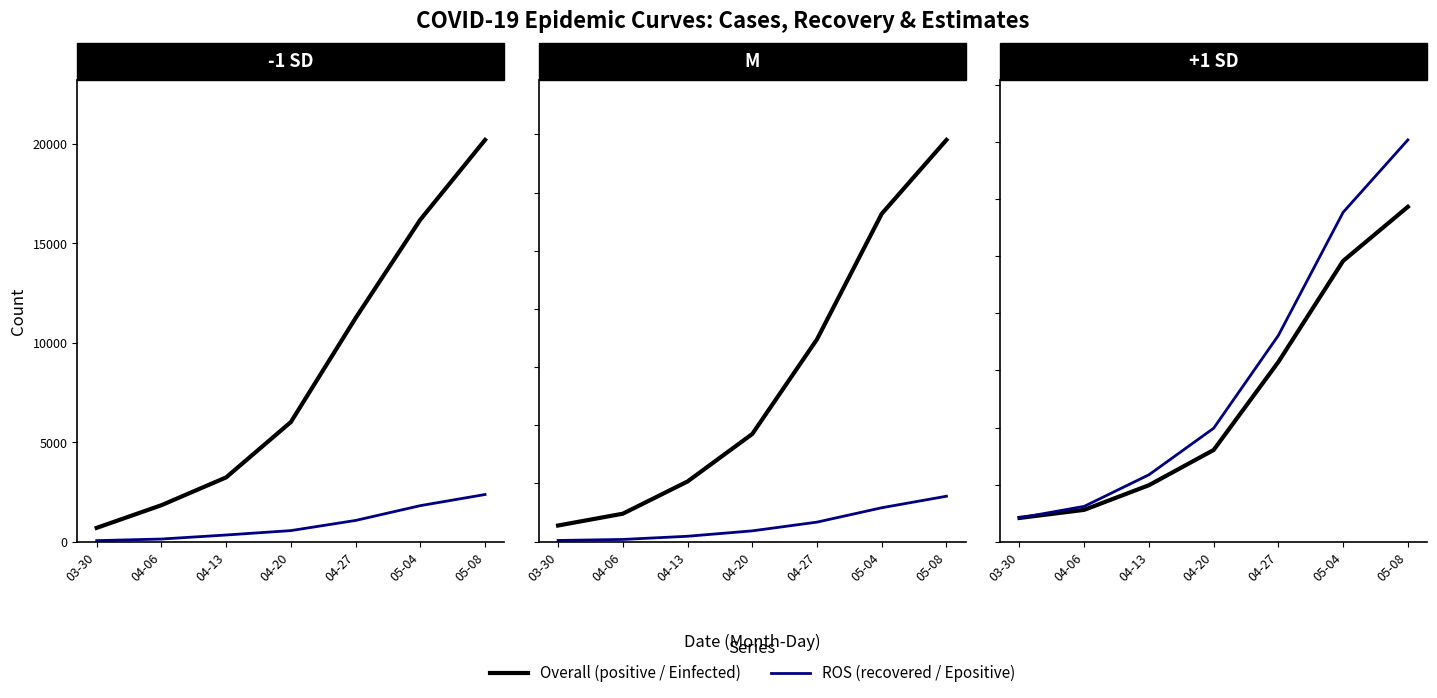

True or false: ROS and Overall cross at least once.

False